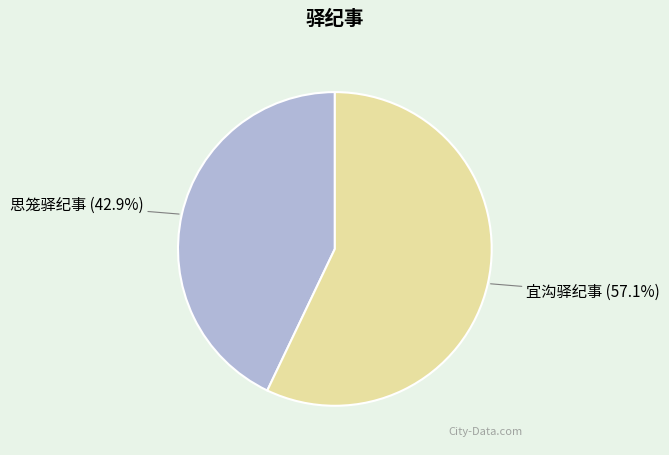

Is there any slice that represents more than half of the pie?

Yes